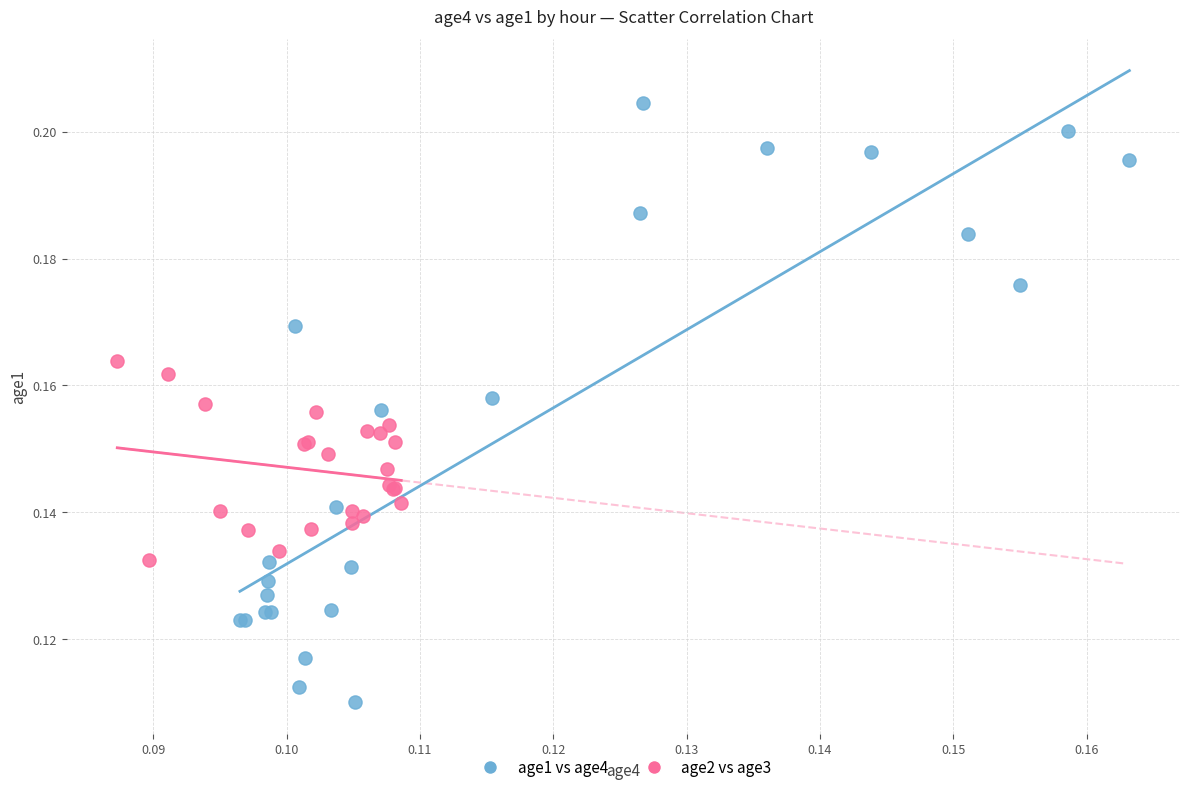

Which series contains the lowest Y value?

age1 vs age4